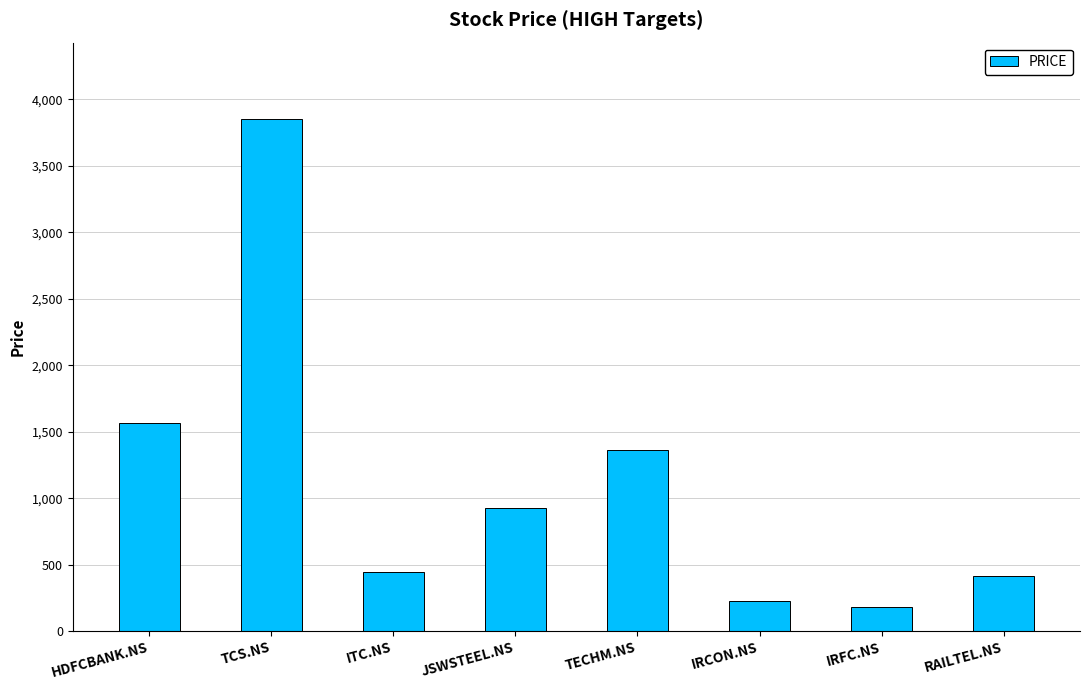

Is it true that the value at JSWSTEEL.NS is 1475?

False